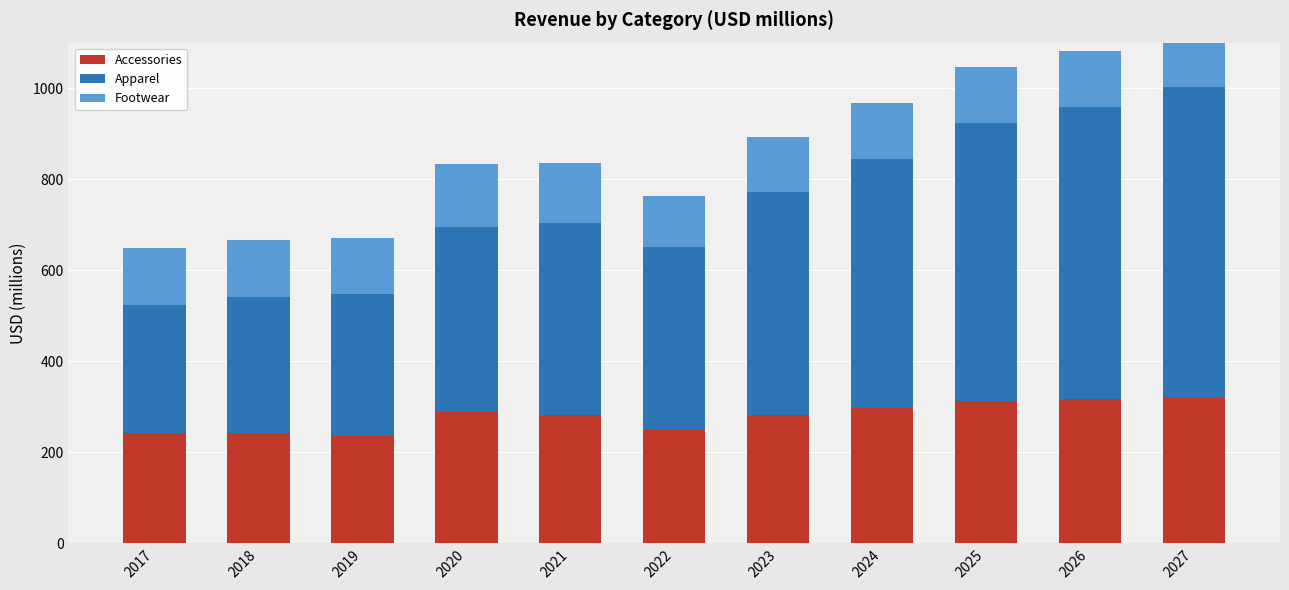

What is the minimum value for Accessories?

236.8